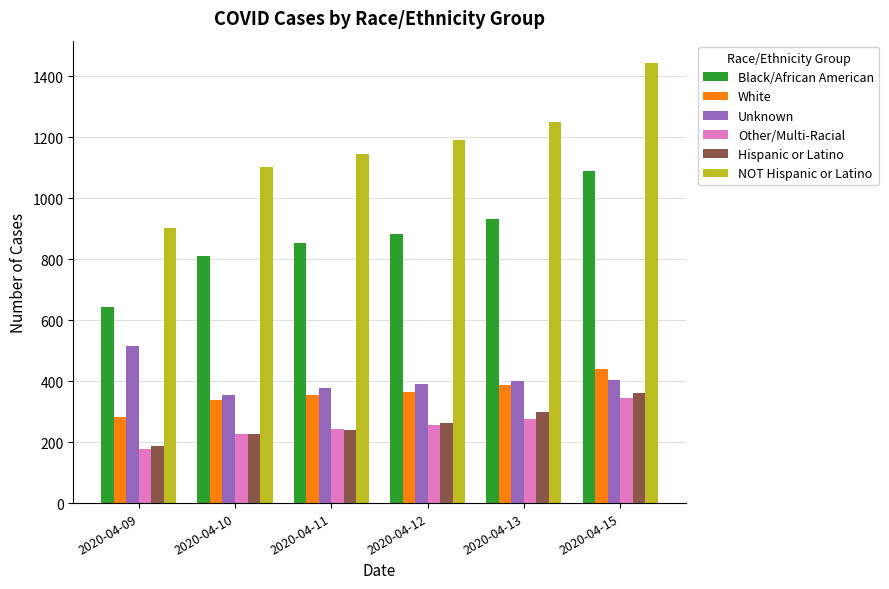

How many bars are there in total?

36